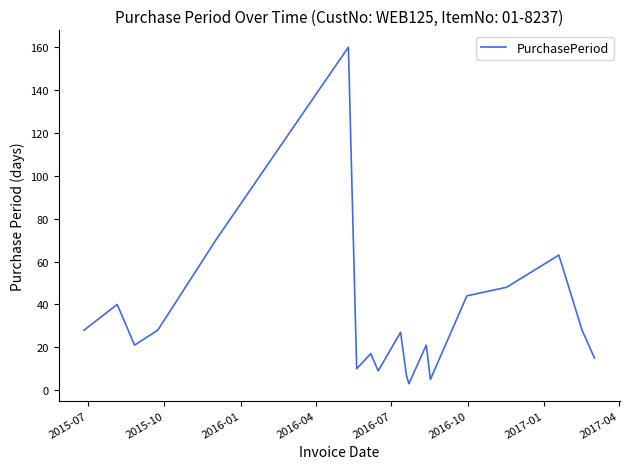

What is the sum of all values?

644